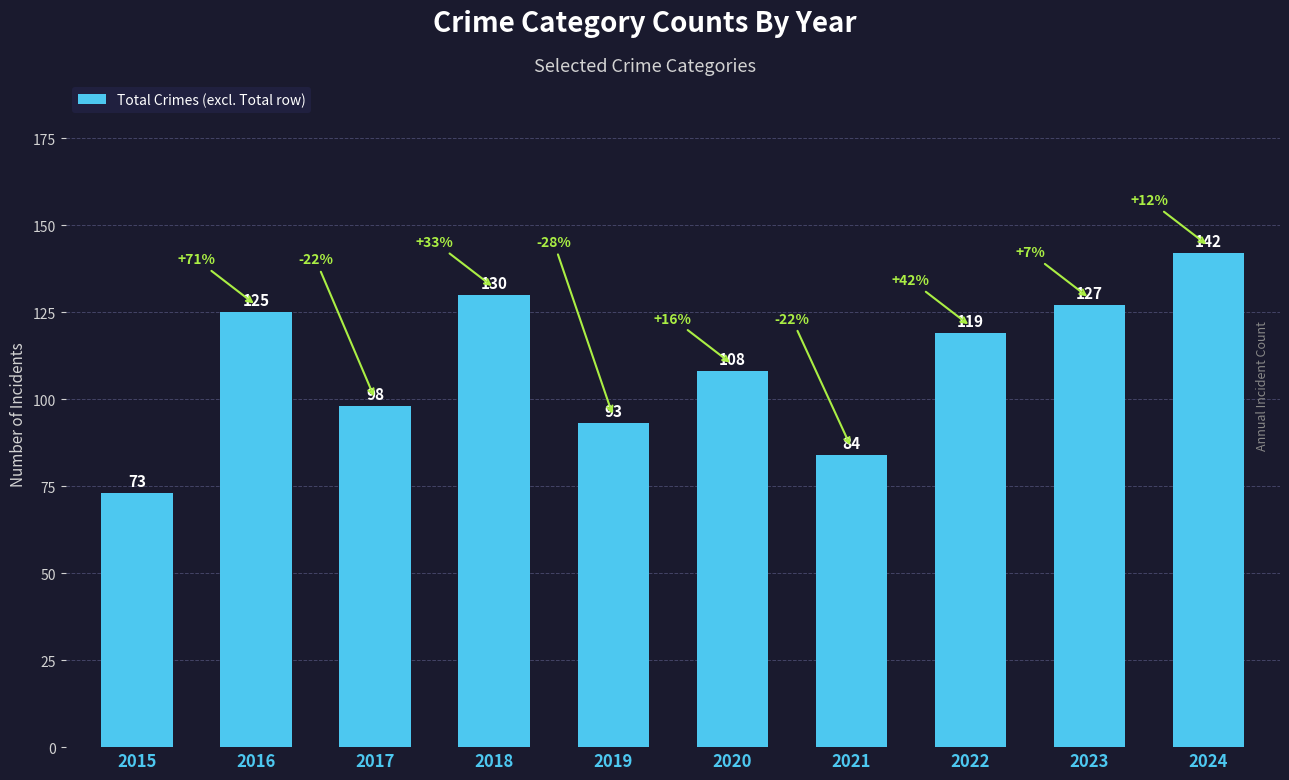

Where is the data nearest to the value 107?

2020